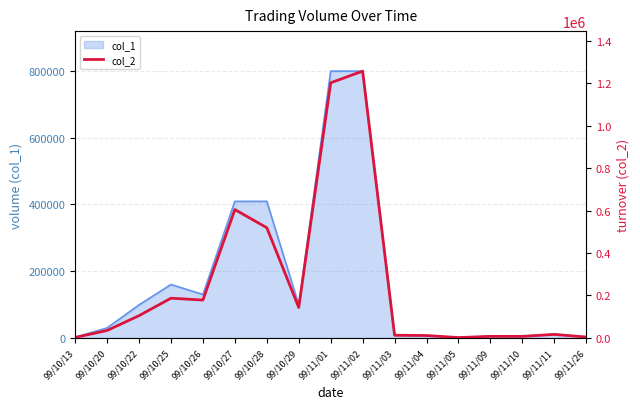

Rank the categories by value from highest to lowest.

99/11/02, 99/11/01, 99/10/27, 99/10/28, 99/10/25, 99/10/26, 99/10/29, 99/10/22, 99/10/20, 99/11/11, 99/11/03, 99/11/04, 99/11/09, 99/11/10, 99/11/26, 99/10/13, 99/11/05